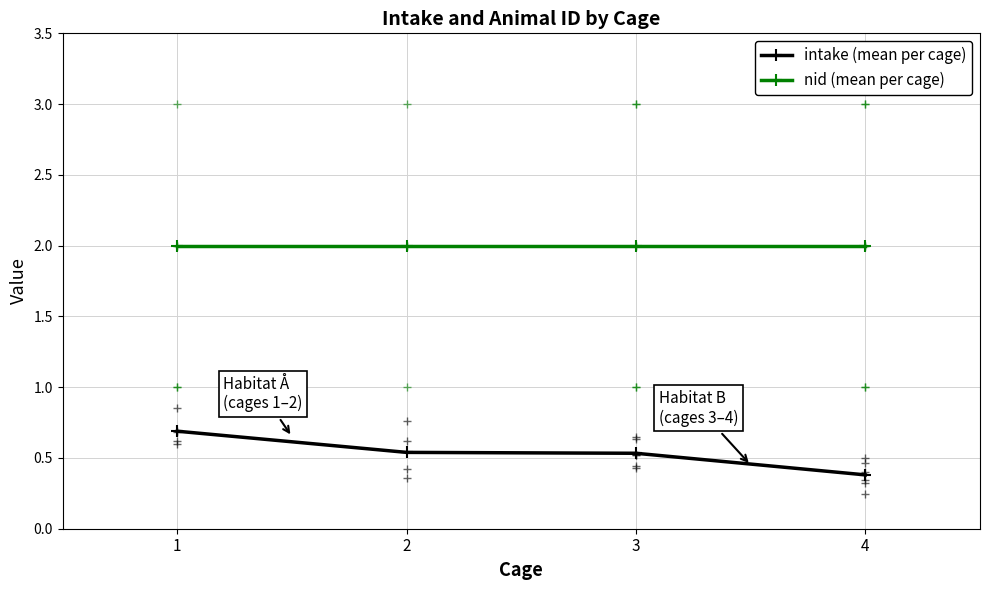

Does the chart display data point markers on the line(s)?

Yes